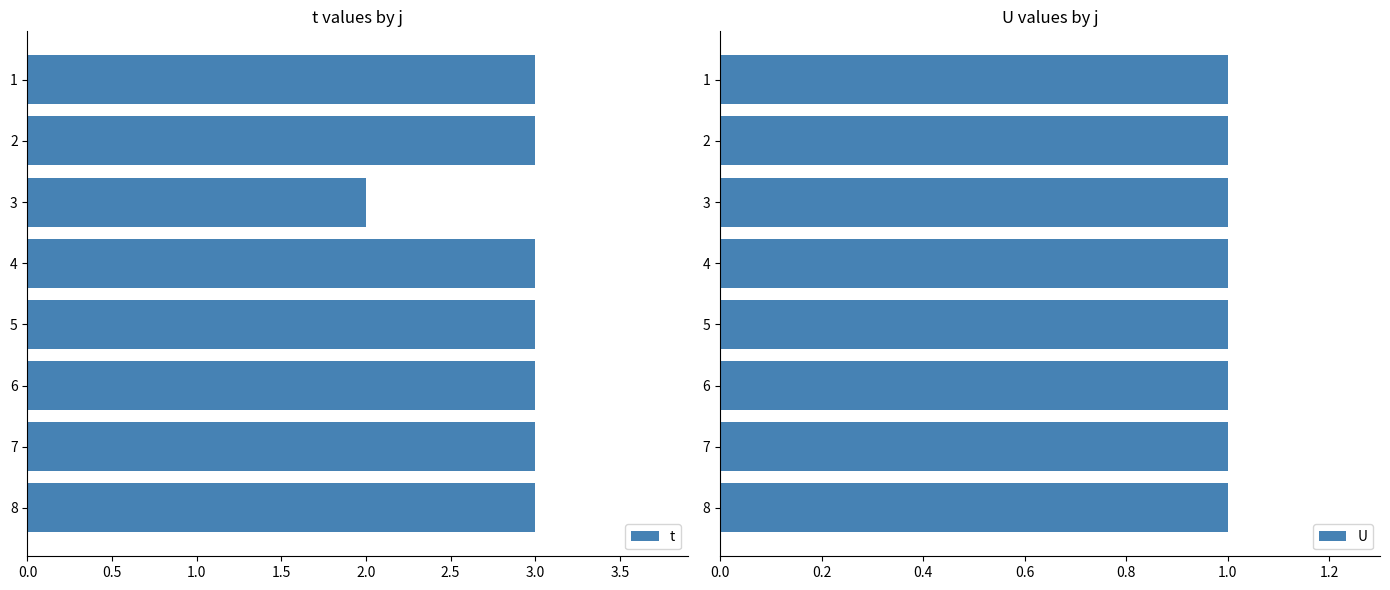

Read the t value at 7.

3